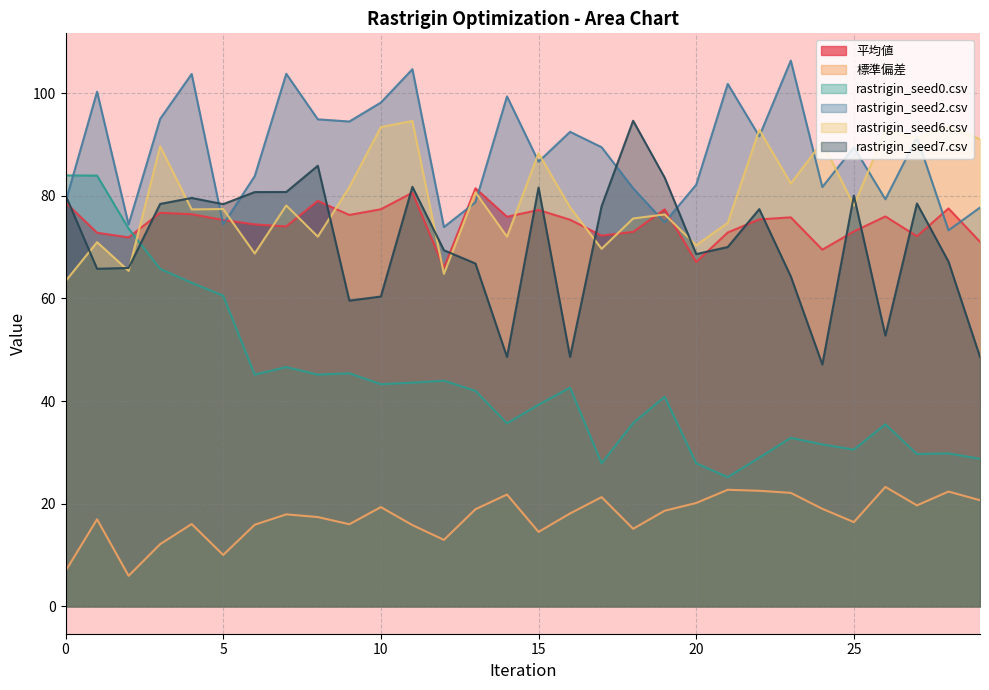

What is the value of the rastrigin_seed0.csv point at the 28th from the left?

29.7